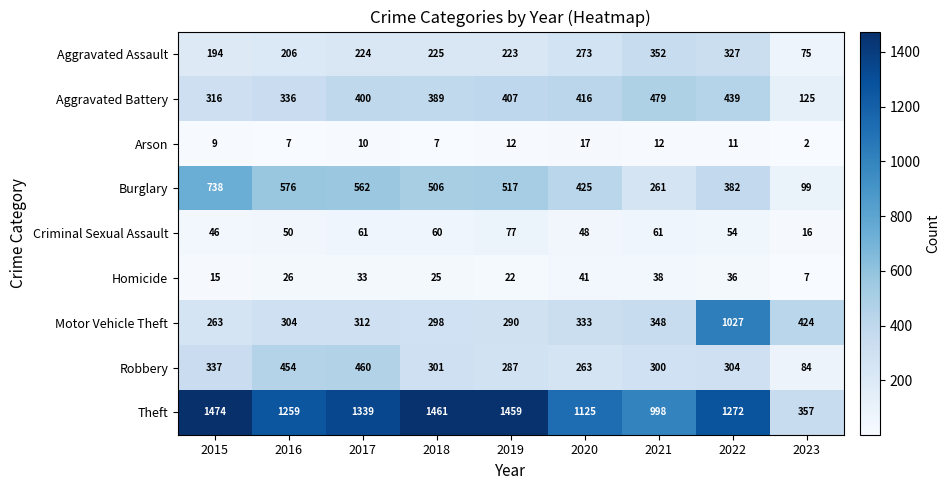

What is the total value across all series at 2018?

3272